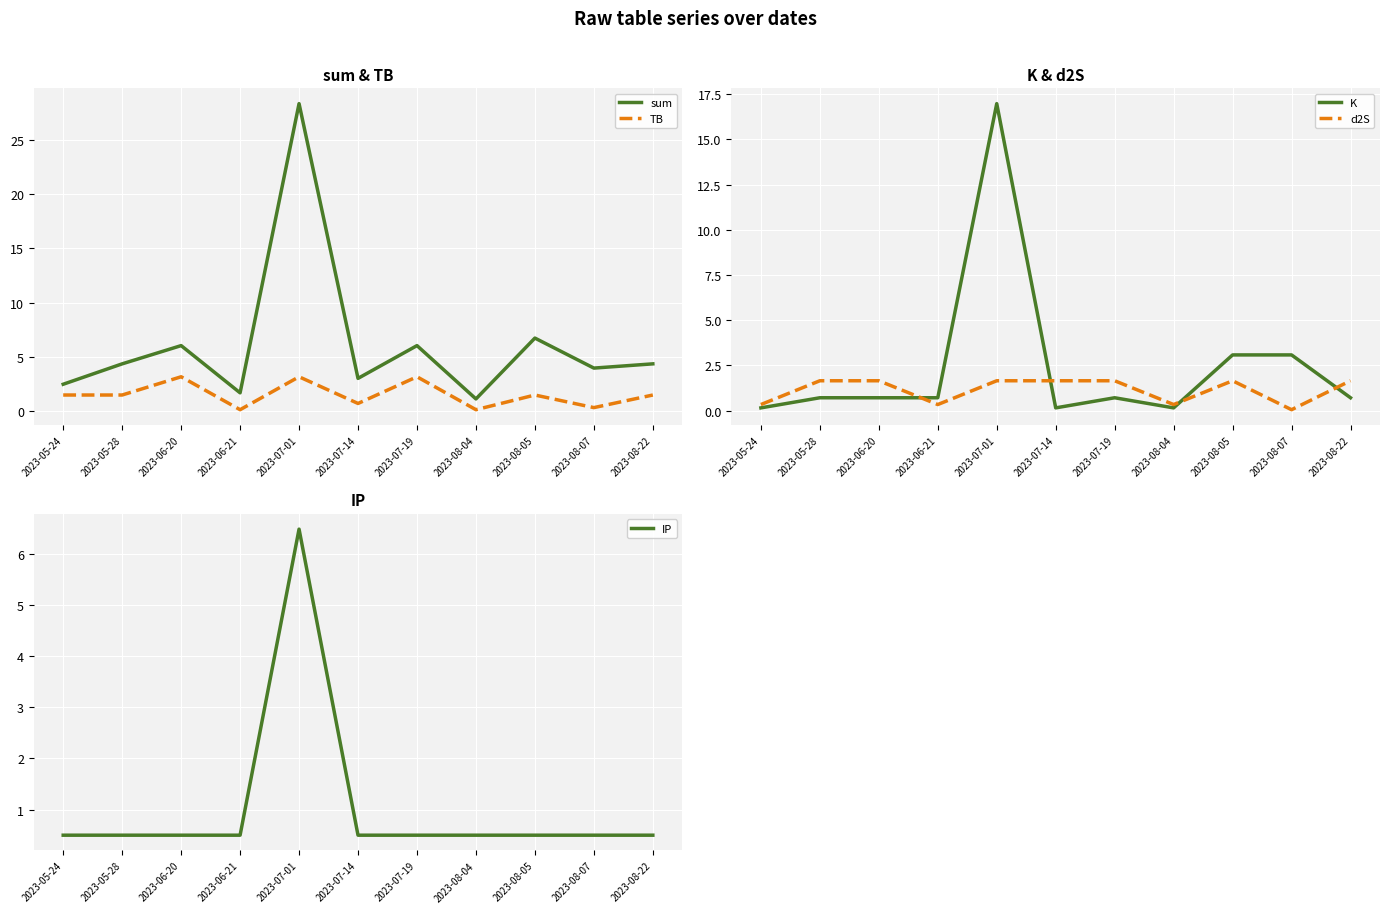

The value of TB at 2023-08-07 is 0.3. True or false?

True